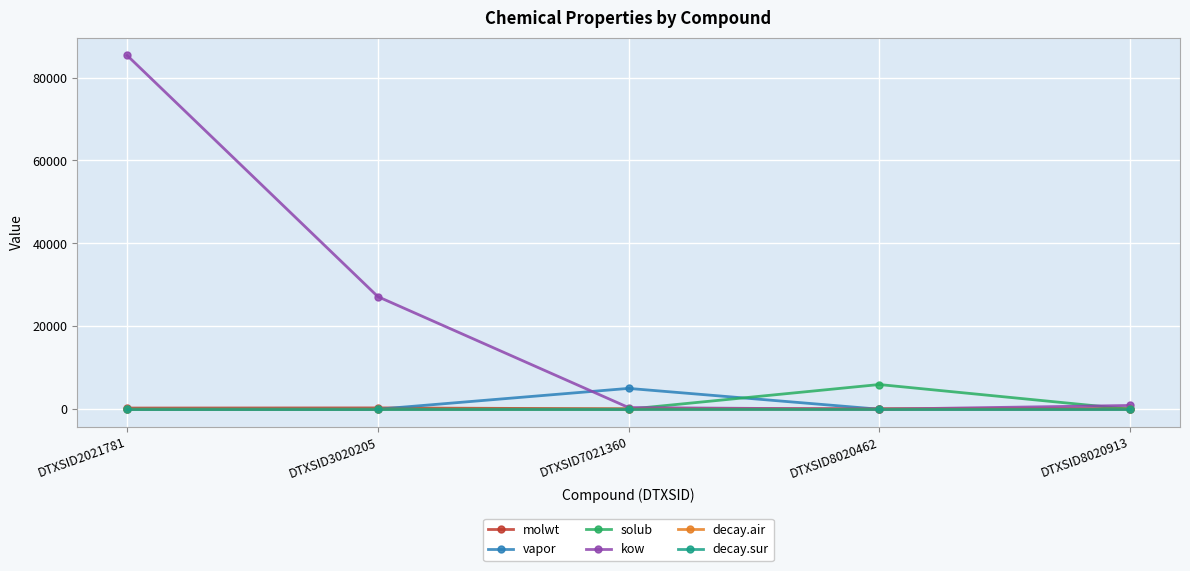

Which series has the largest range (max minus min)?

kow